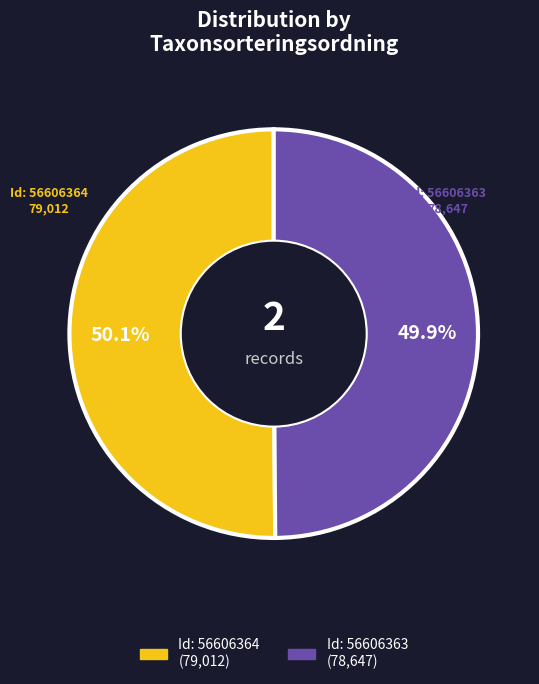

How many slices are in this pie chart?

2